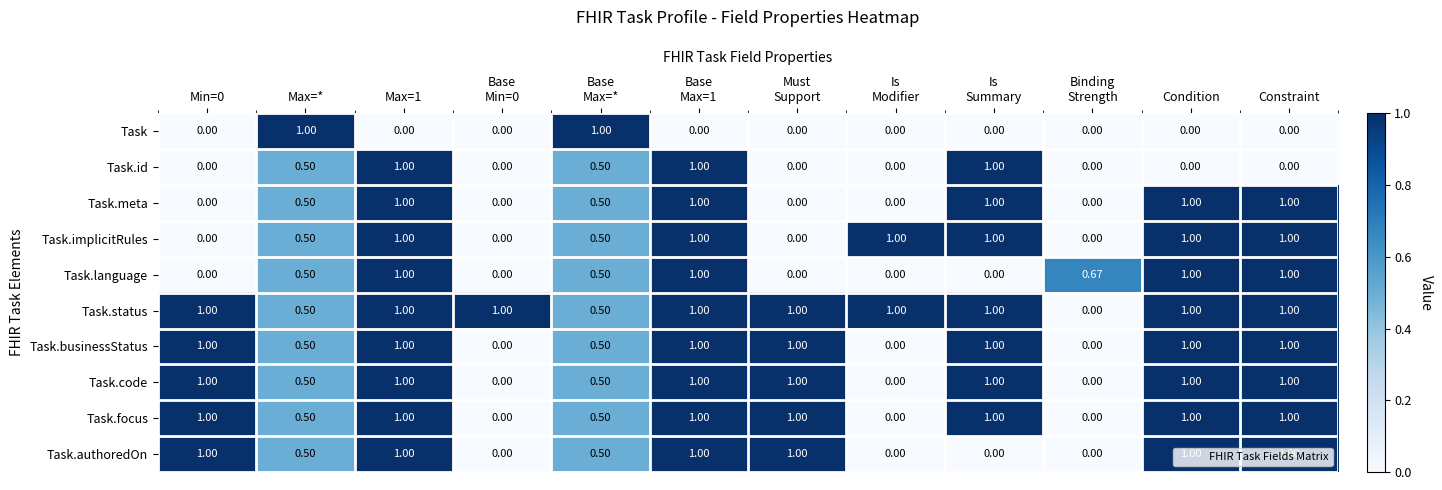

Which series has the largest total across all categories?

Task.status